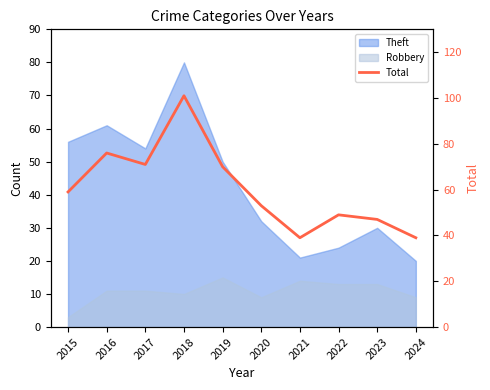

What is the value of the 6th point from the left?

53